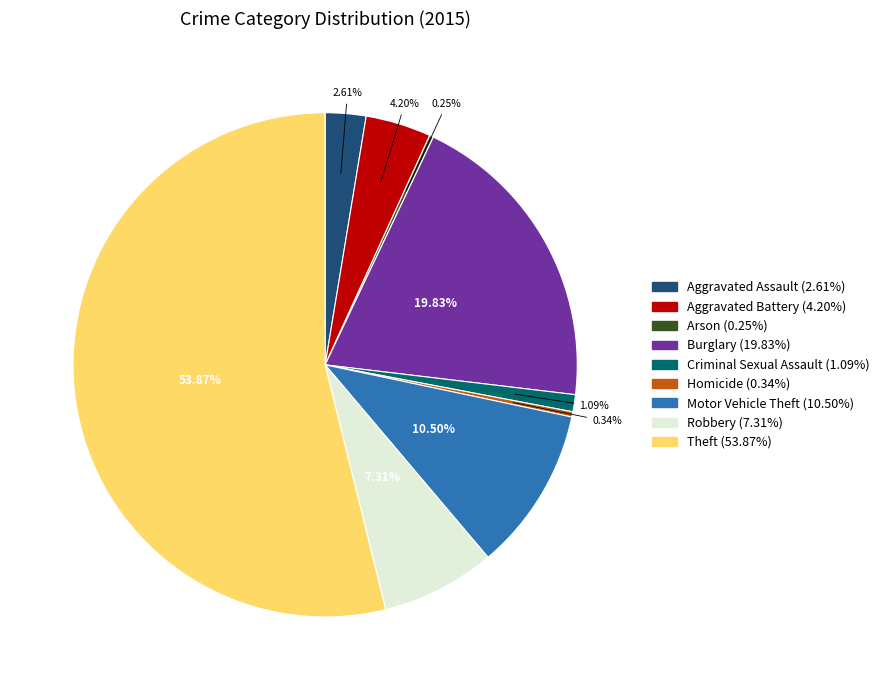

Is the sum of Homicide and Aggravated Battery greater than half?

No